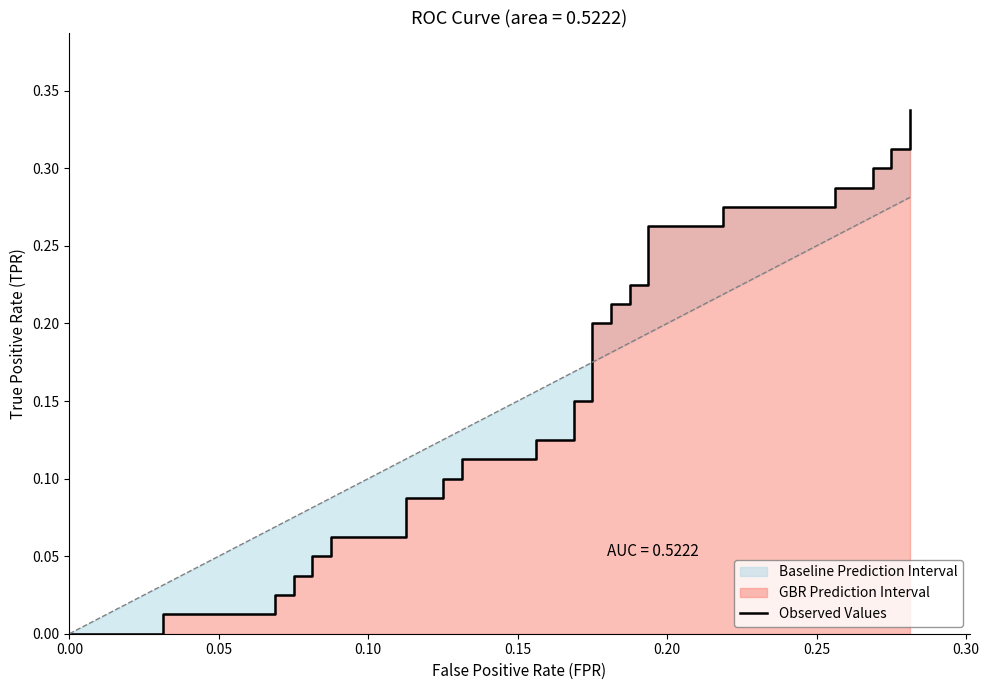

True or false: the data has more than 2 interior local peaks.

False